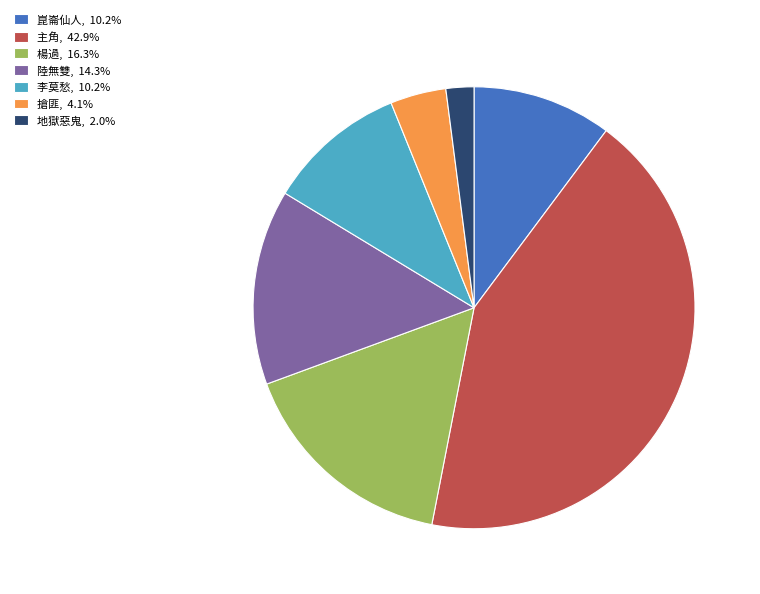

Is 李莫愁 the majority of the pie?

No